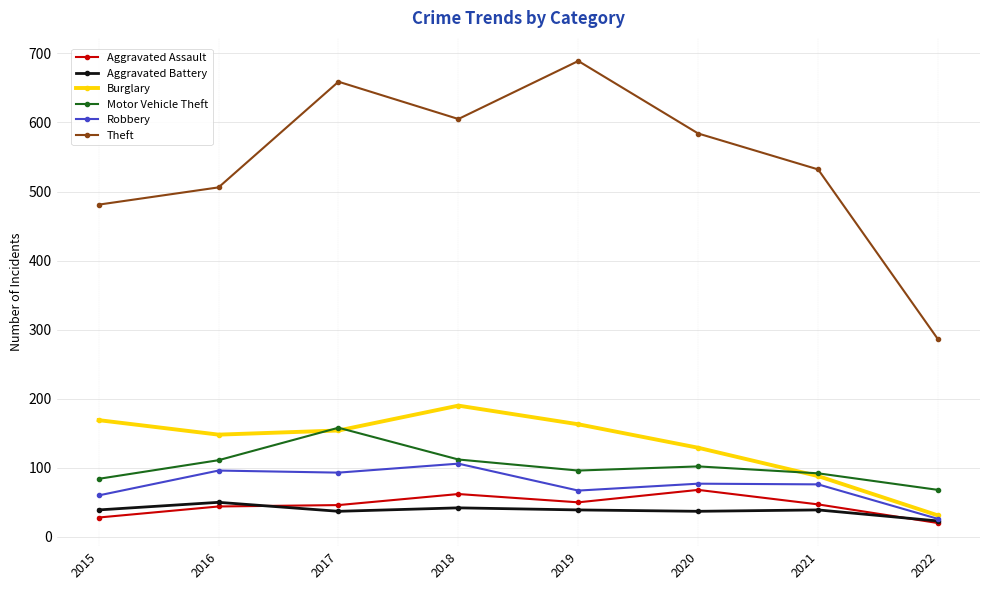

What is the total value across all series at 2021?

874